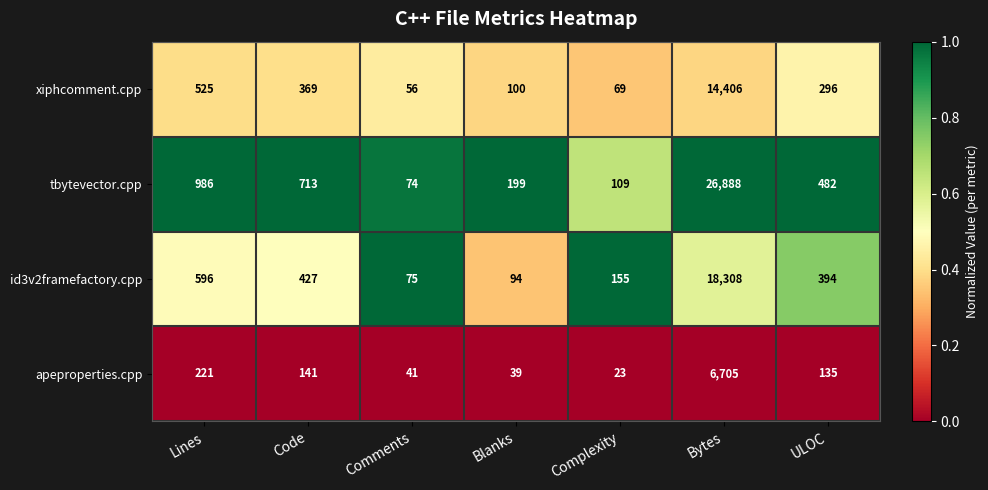

Which series has the widest spread of values?

tbytevector.cpp